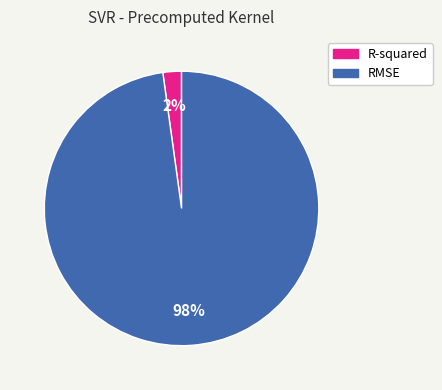

What percentage is the RMSE slice, to the nearest percent?

98%